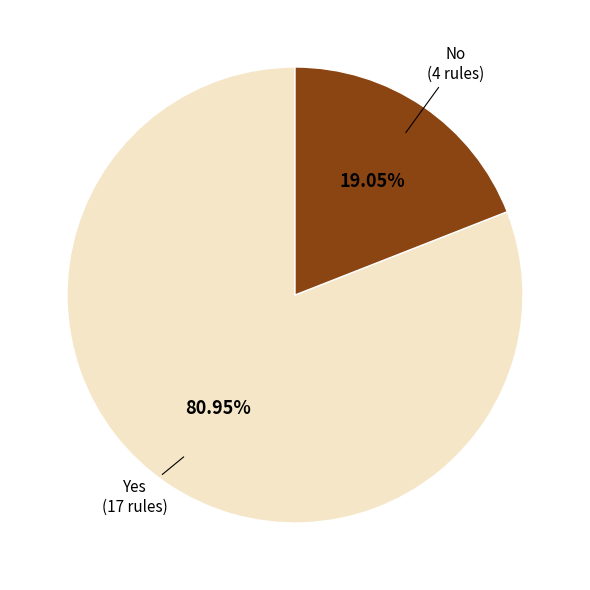

Approximately how many times larger is the value at No compared to Yes?

0.2